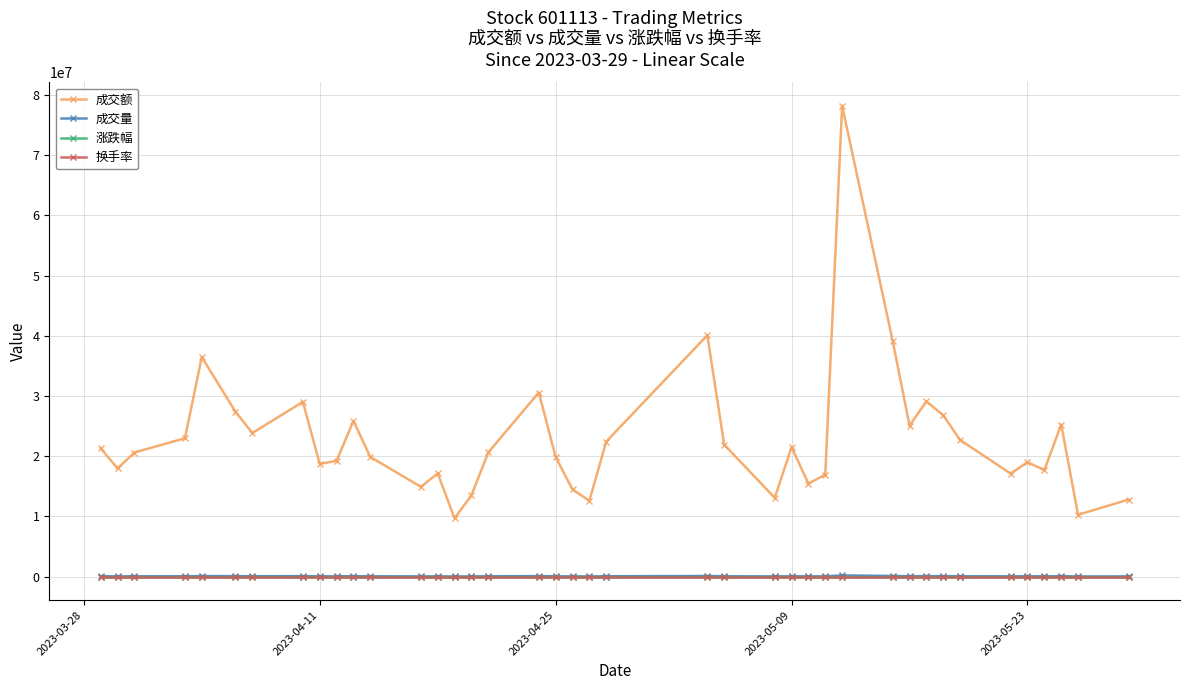

How many lines are shown in the chart?

4